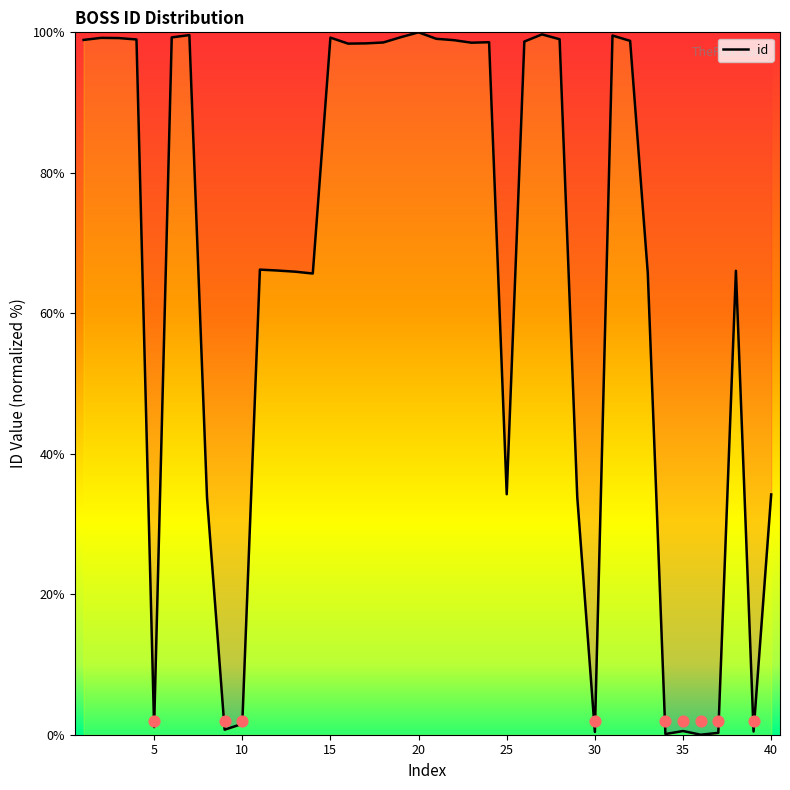

What is the ratio of the value at 8 to the value at 31?

0.3